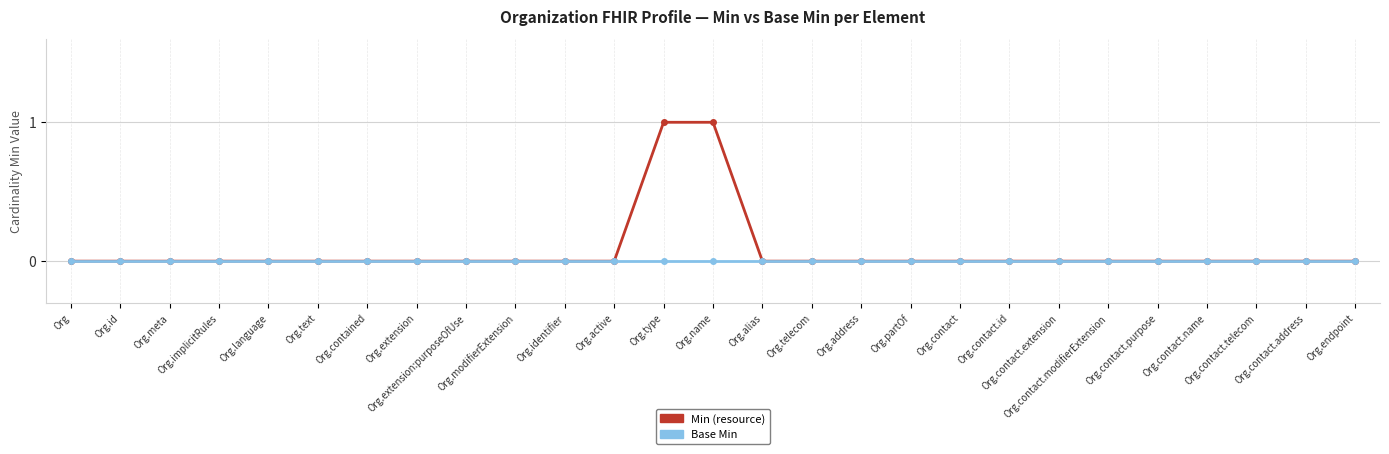

Does the chart have visible grid lines?

Yes